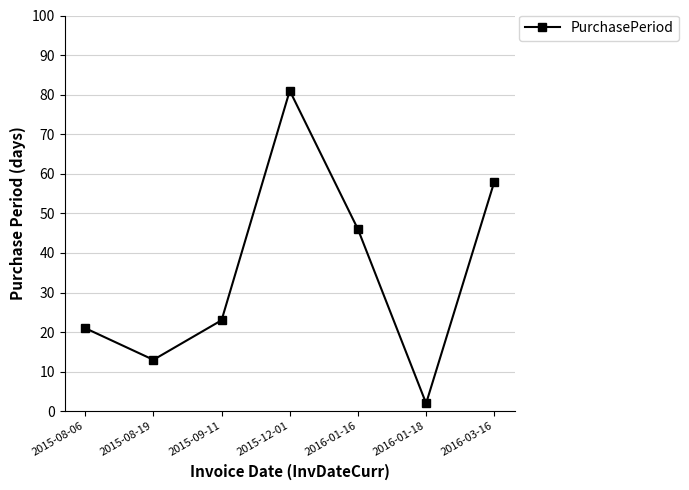

How many lines are shown in the chart?

1